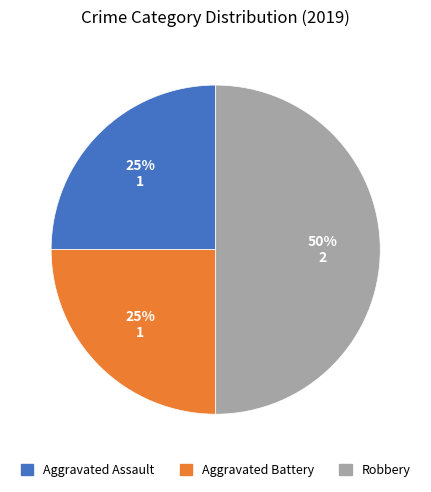

Does Aggravated Assault account for over 50% of the chart?

No